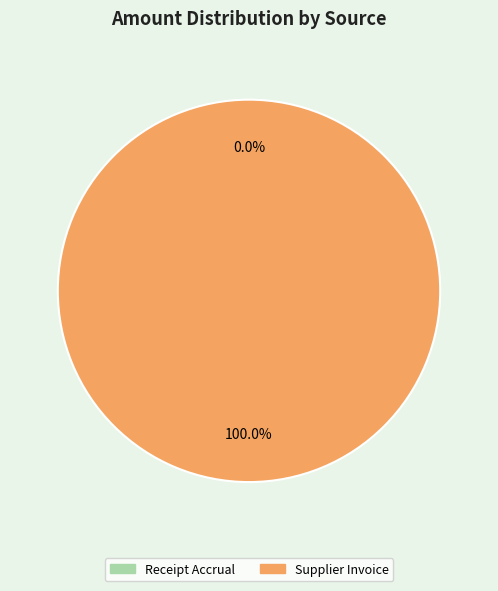

Is the sum of Receipt Accrual and Supplier Invoice greater than half?

Yes